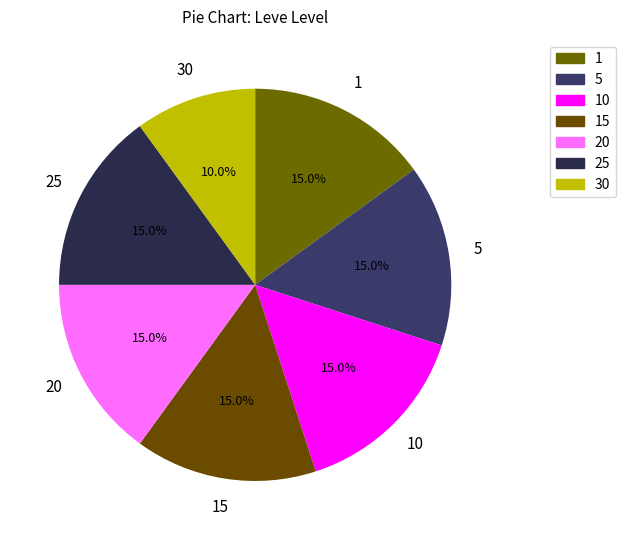

How many segments does this pie chart have?

7